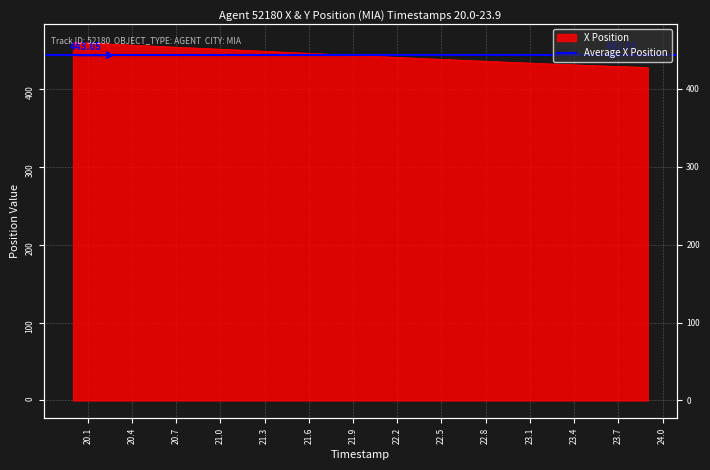

What is the difference between the values at 23.5 and 22.9?

4.5